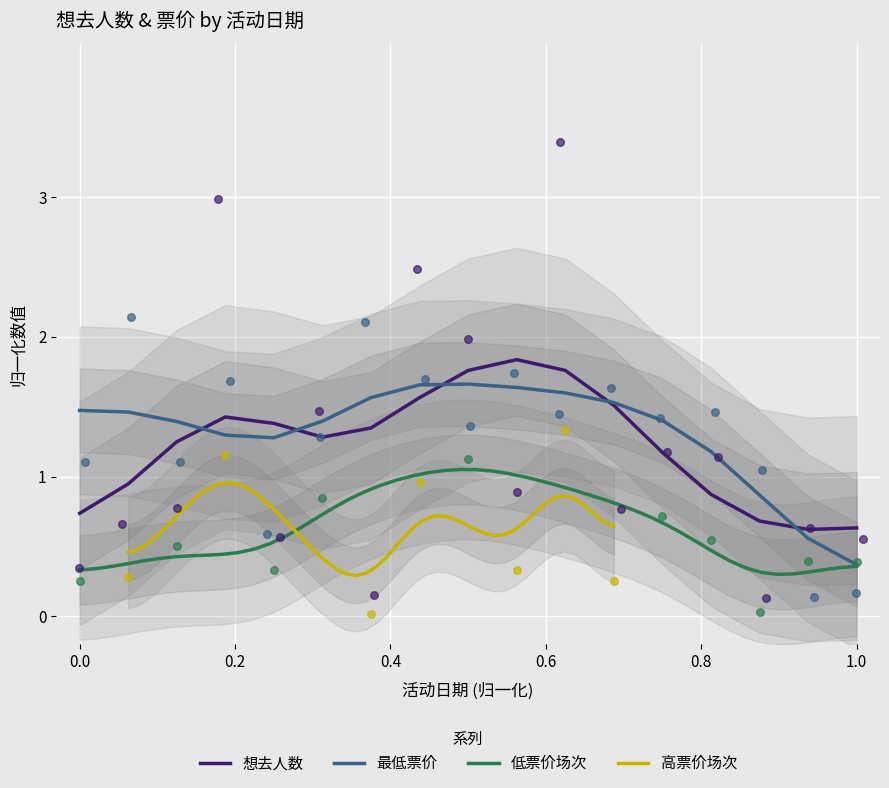

Which series has the widest spread of Y values?

想去人数